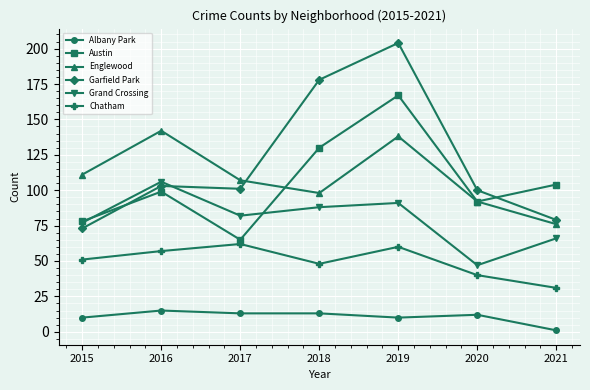

What are all the series names shown in the legend?

Albany Park, Austin, Englewood, Garfield Park, Grand Crossing, Chatham